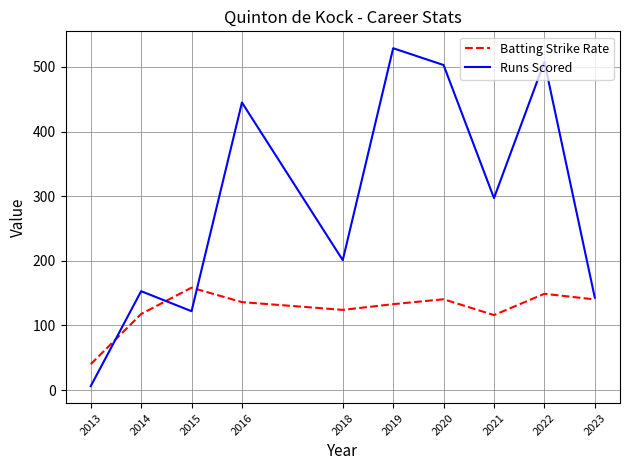

Read the Runs Scored value at 2021.

297.0